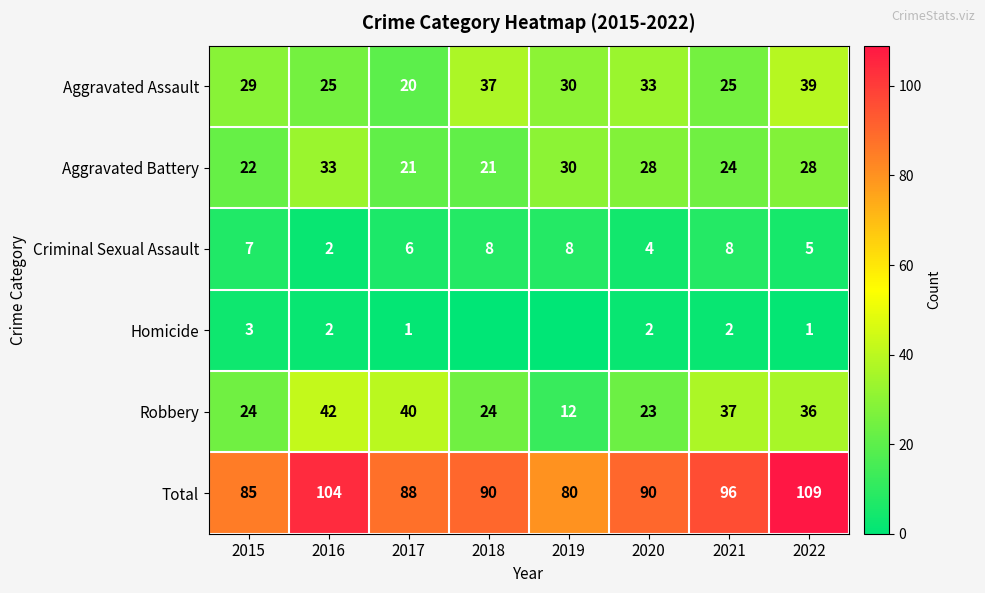

Between 2021 and 2022, which series saw the biggest shift?

Aggravated Assault